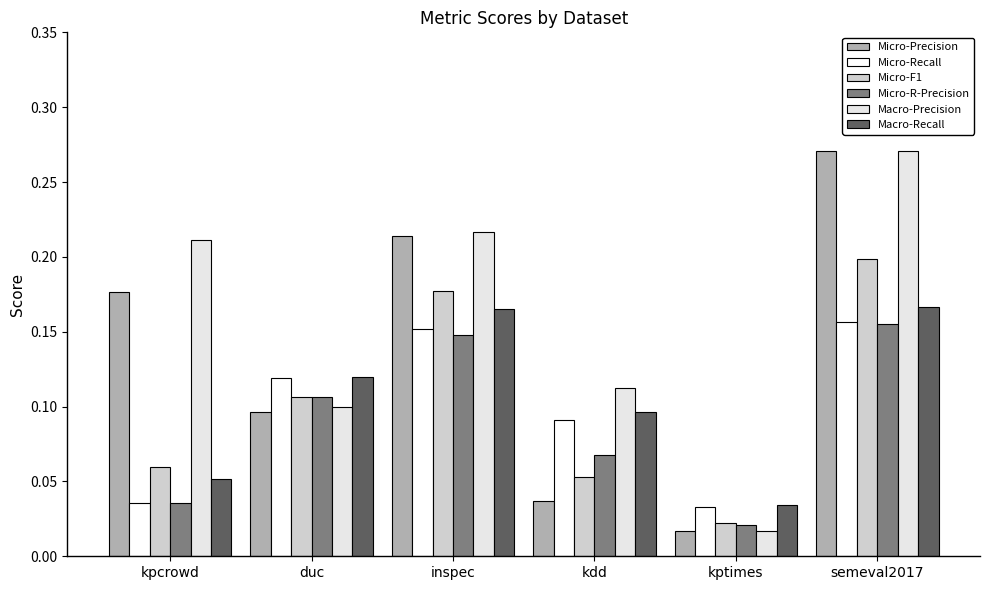

The Macro-Recall series shows 0.1 at kdd. True or false?

True